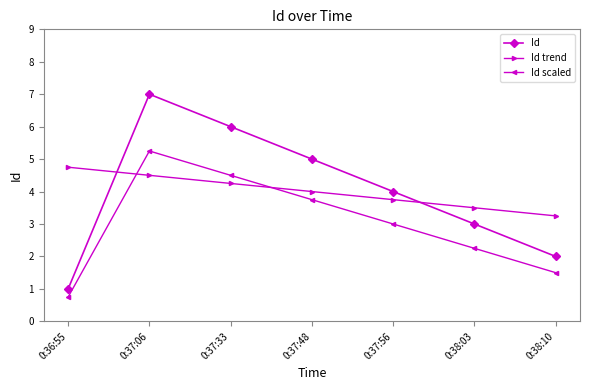

What is the difference between the maximum and minimum values in the Id trend series?

1.5